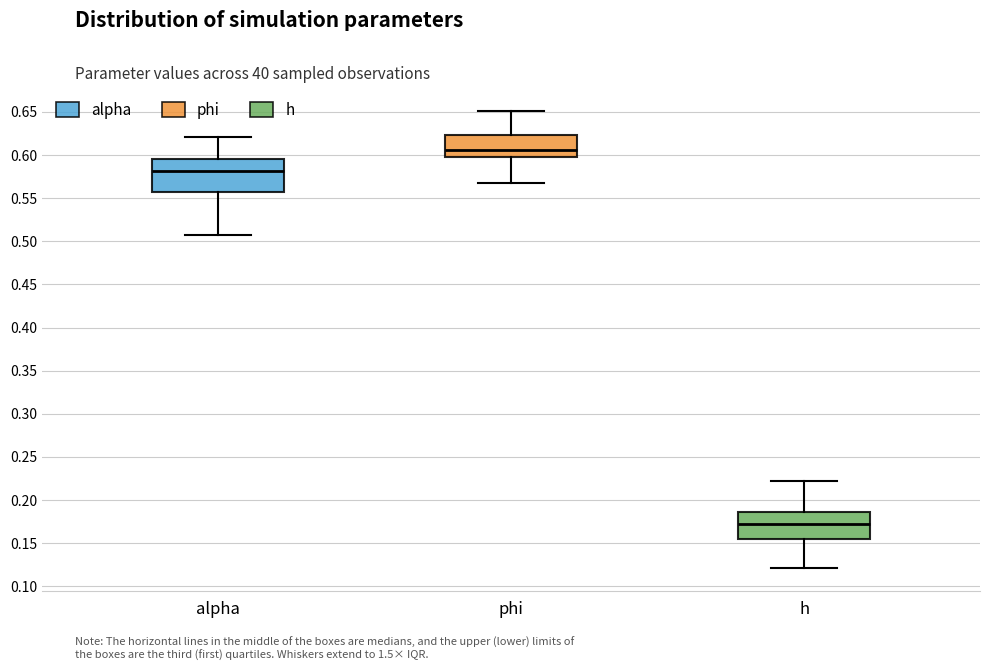

Comparing the boxes themselves (not the whiskers), which one is the tallest?

alpha